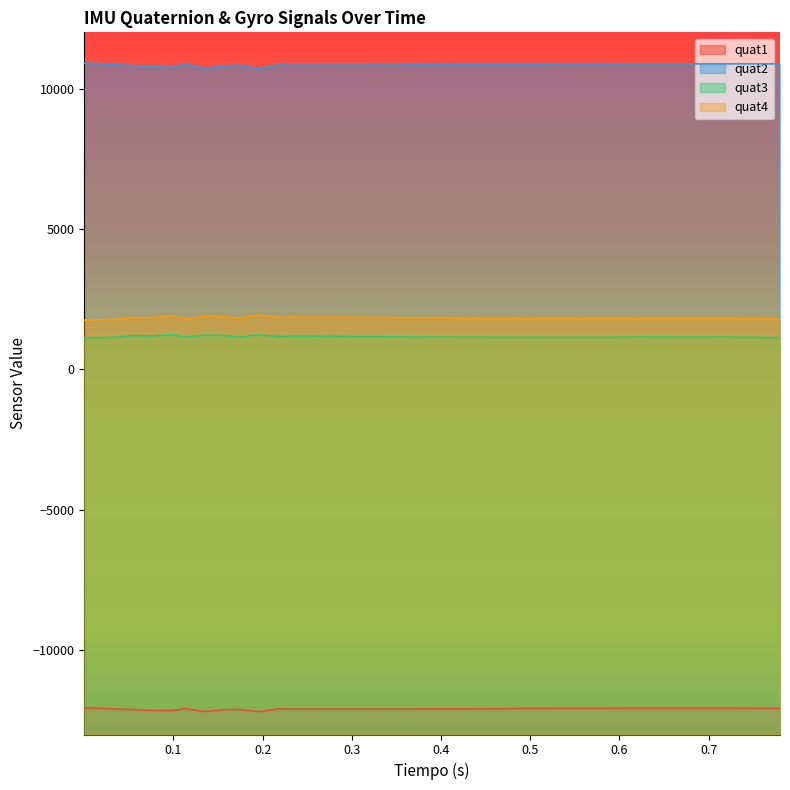

What is the maximum value for quat4?

1934